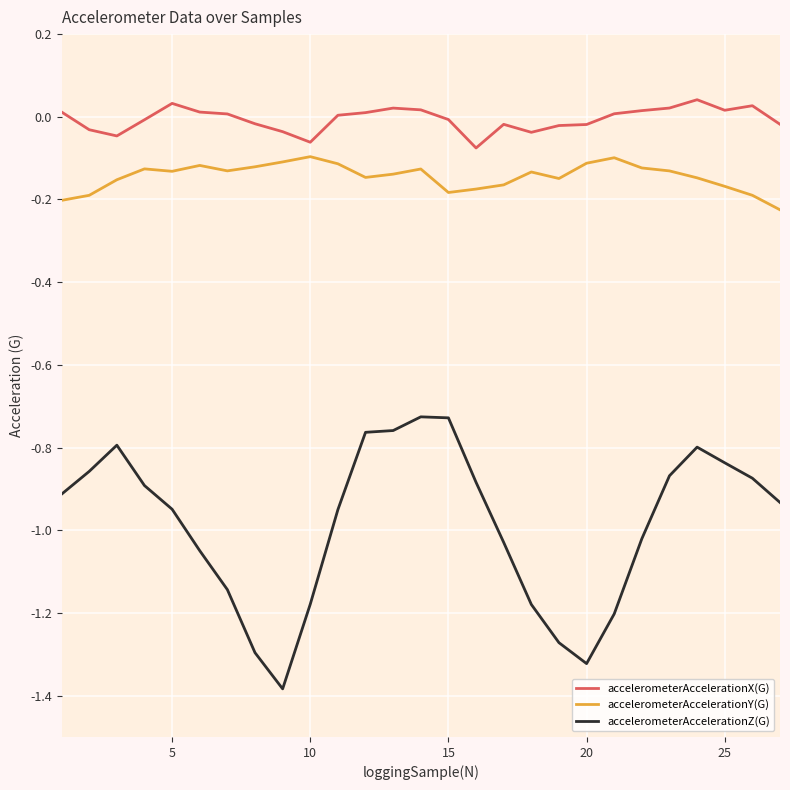

What is the difference between the maximum and second lowest values in the accelerometerAccelerationZ(G) series?

0.6